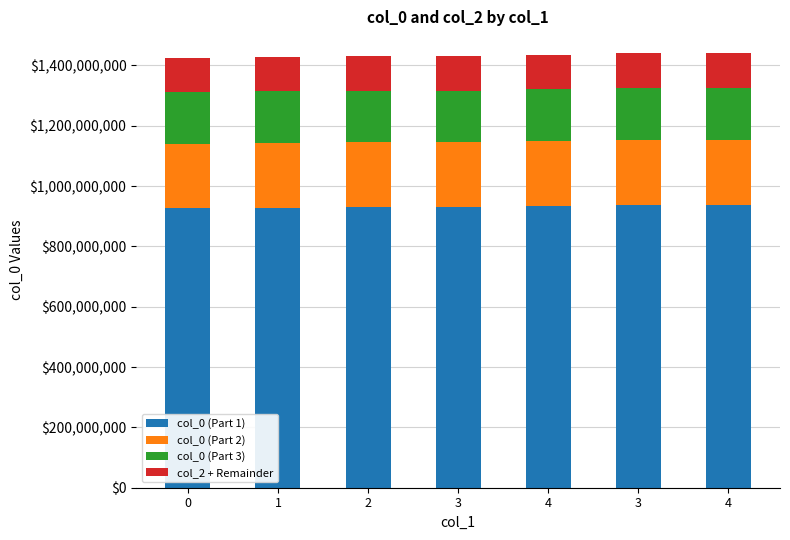

What are all the series names shown in the legend?

col_0 (Part 1), col_0 (Part 2), col_0 (Part 3), col_2 + Remainder